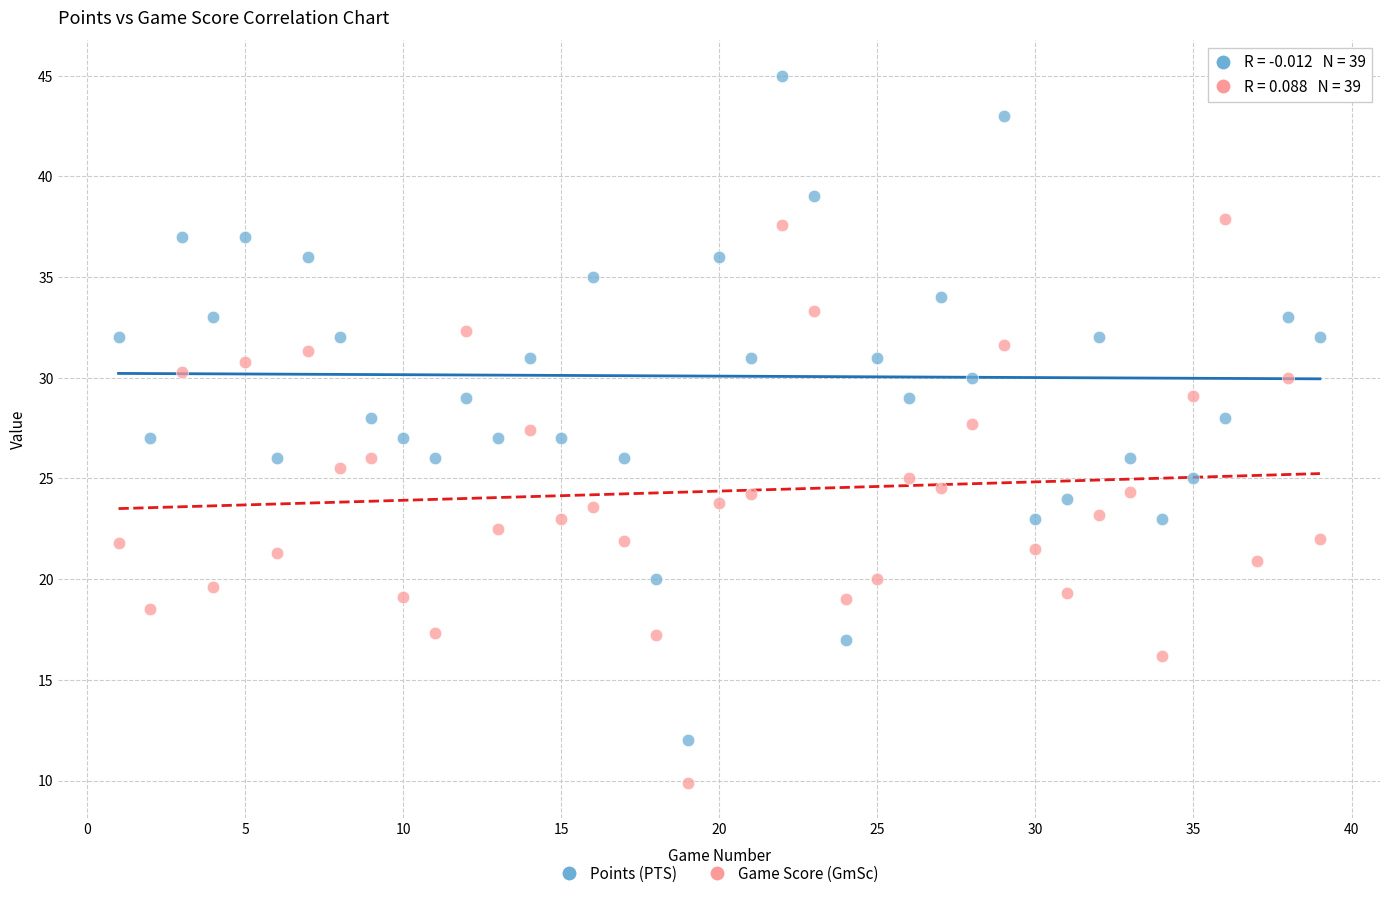

What are all the series names shown in the legend?

Points (PTS), Game Score (GmSc)